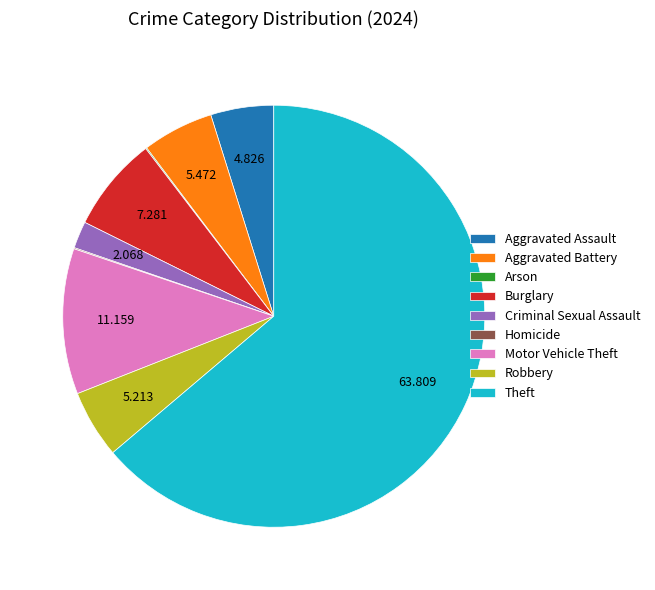

Is the sum of Criminal Sexual Assault and Motor Vehicle Theft greater than half?

No